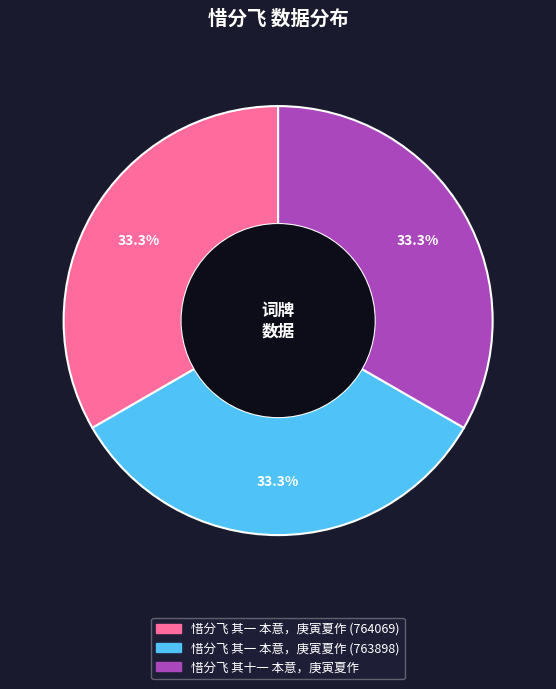

How many segments does this pie chart have?

3